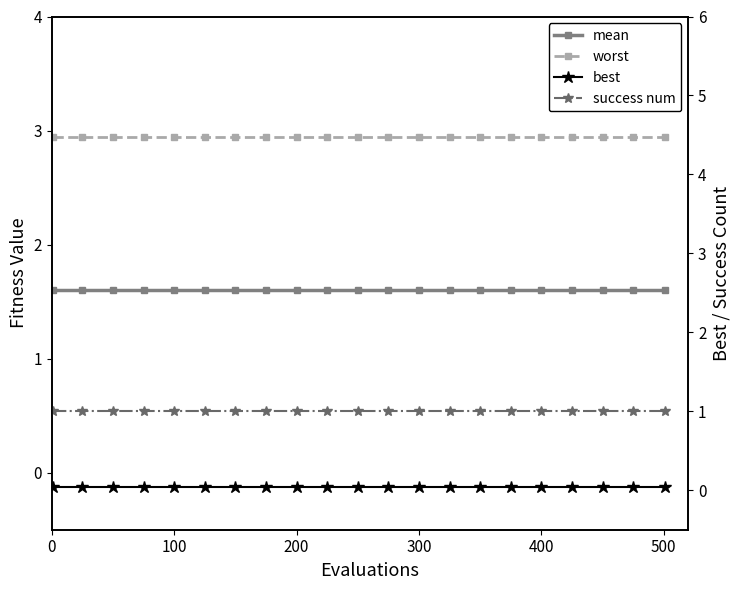

Is this an area chart (filled region under the line)?

No